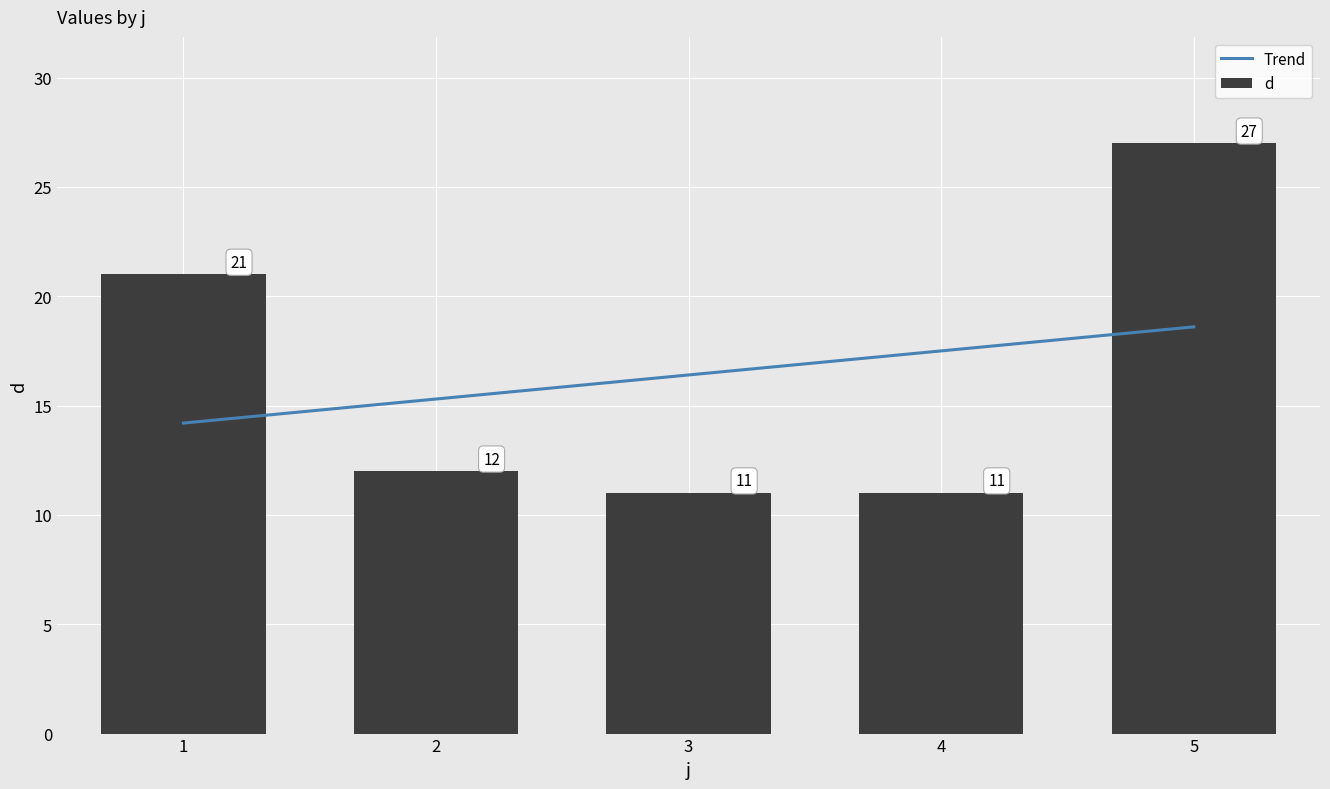

True or false: the data shows 17 at 4.

False